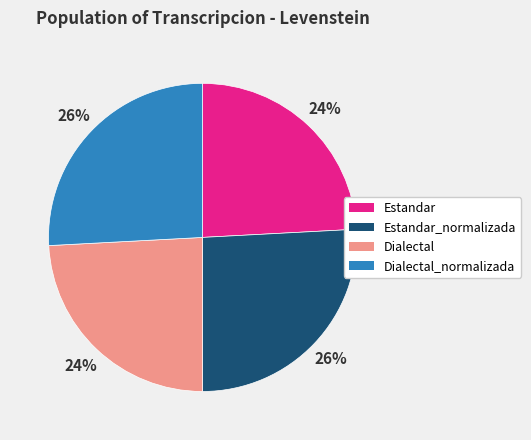

Is Dialectal_normalizada the majority of the pie?

No